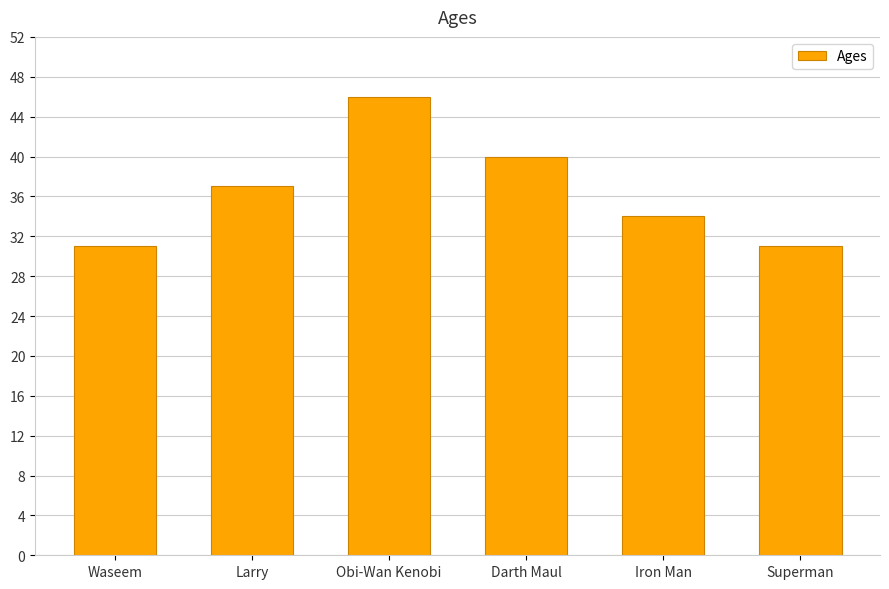

Reading left to right, what are all the values shown in this chart?

31	37	46	40	34	31